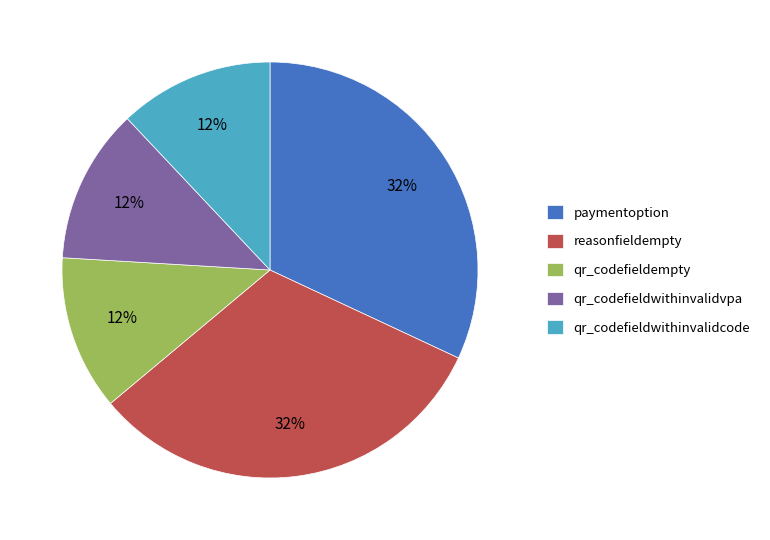

Combined, do qr_codefieldempty and paymentoption account for over 50%?

No